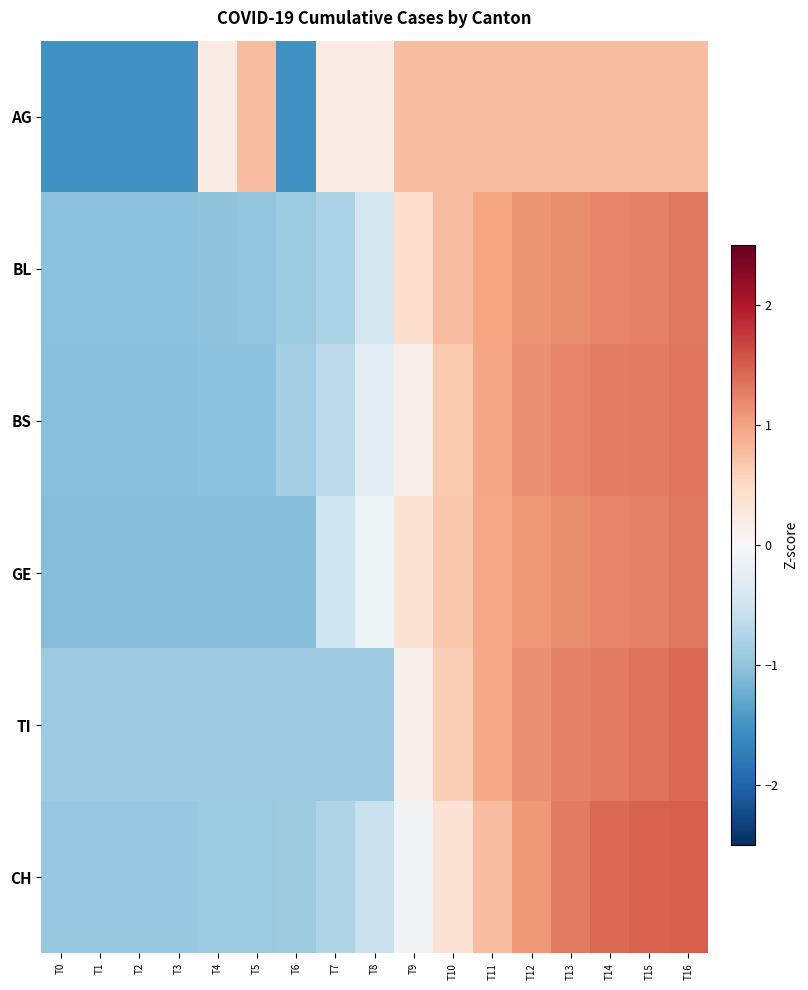

At which category is the sum across all series the highest?

T16